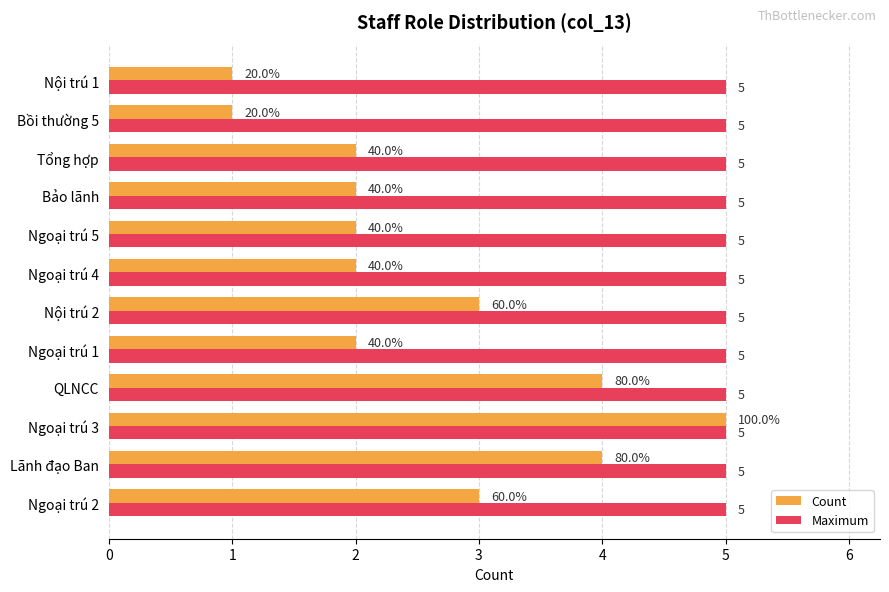

At how many categories does at least one series exceed 4?

12